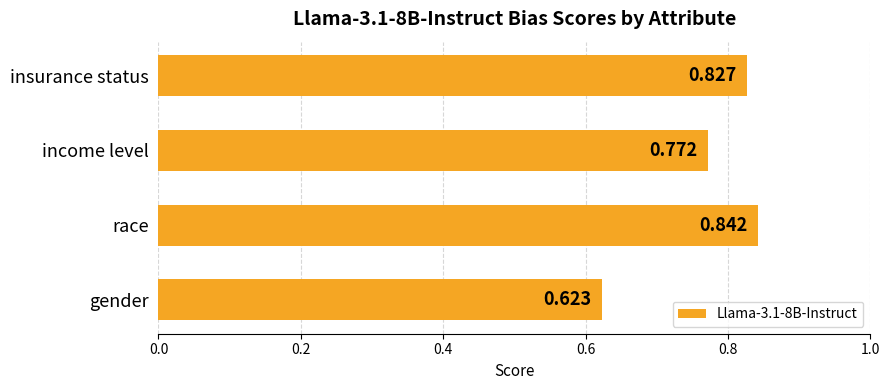

Rank the categories by value from highest to lowest.

race, insurance status, income level, gender